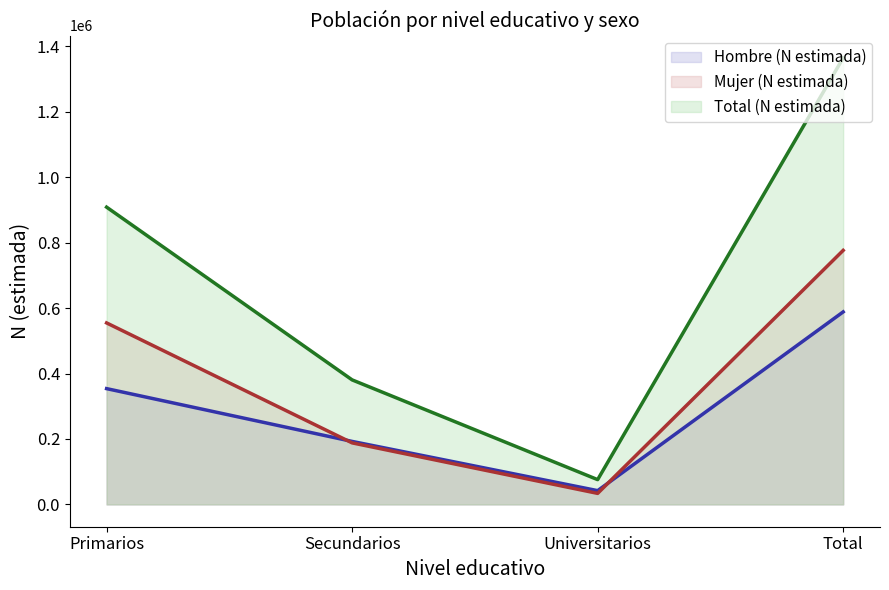

What is the maximum value for Mujer (N estimada)?

776505